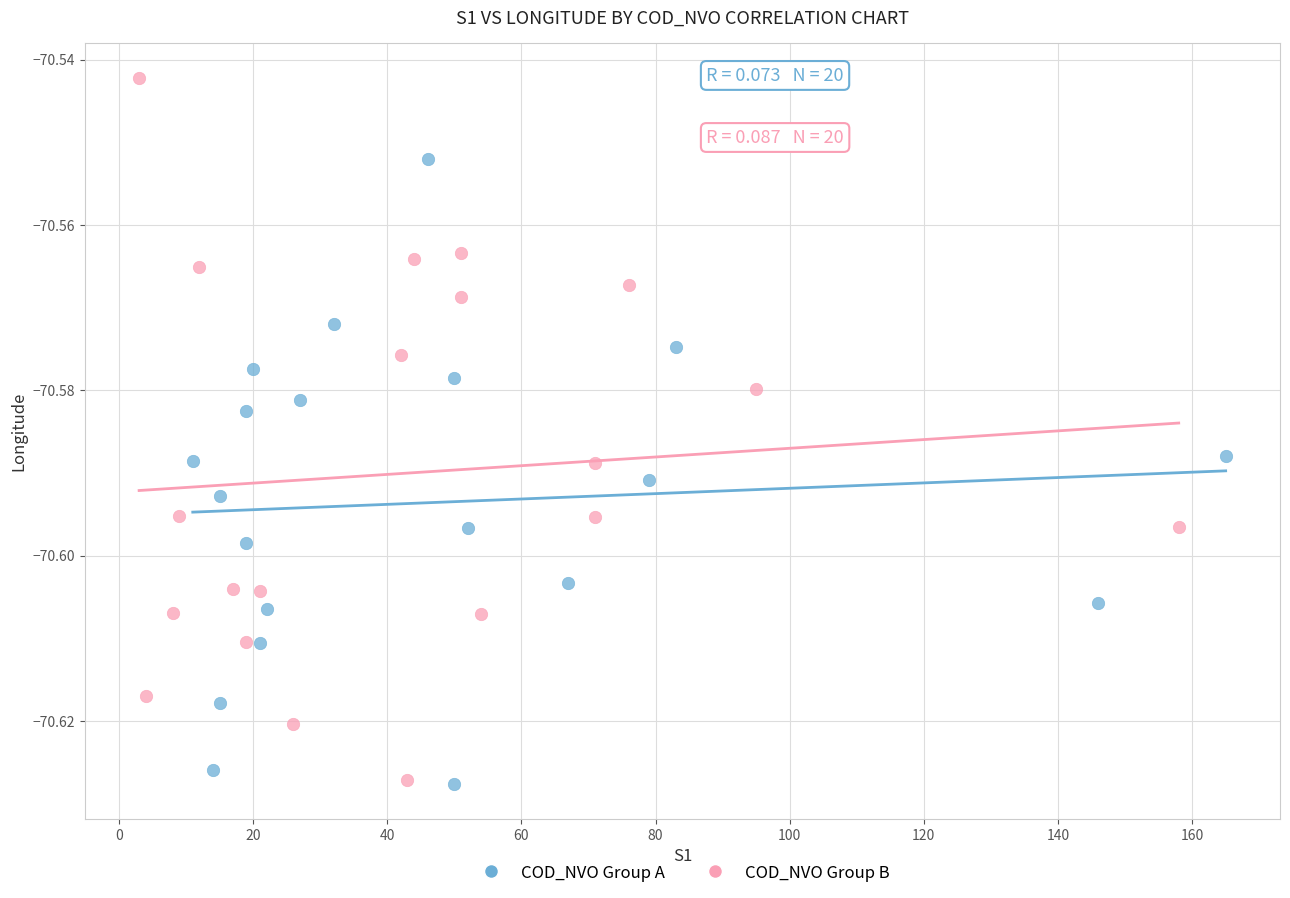

Which series contains the highest Y value?

COD_NVO Group B